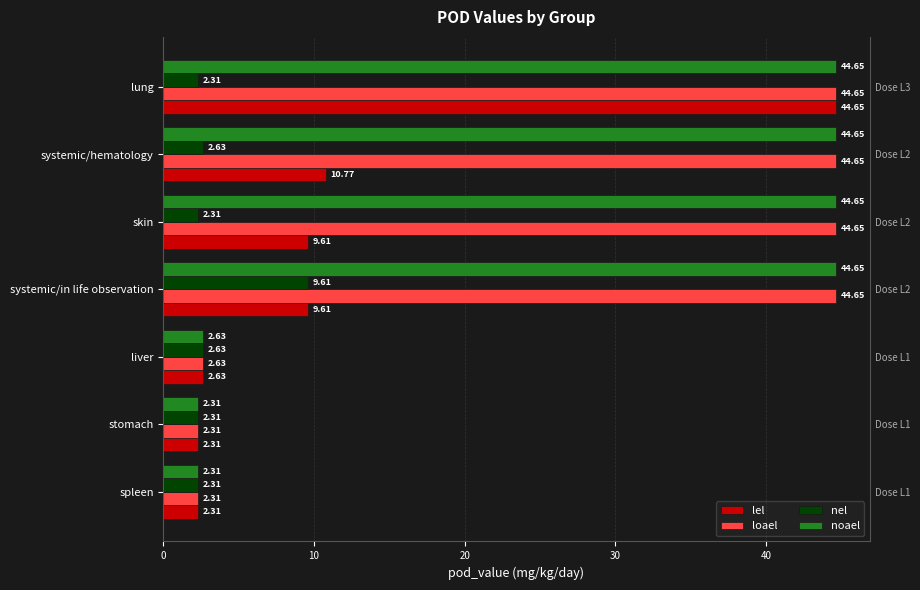

Between spleen and liver, which series saw the biggest shift?

lel